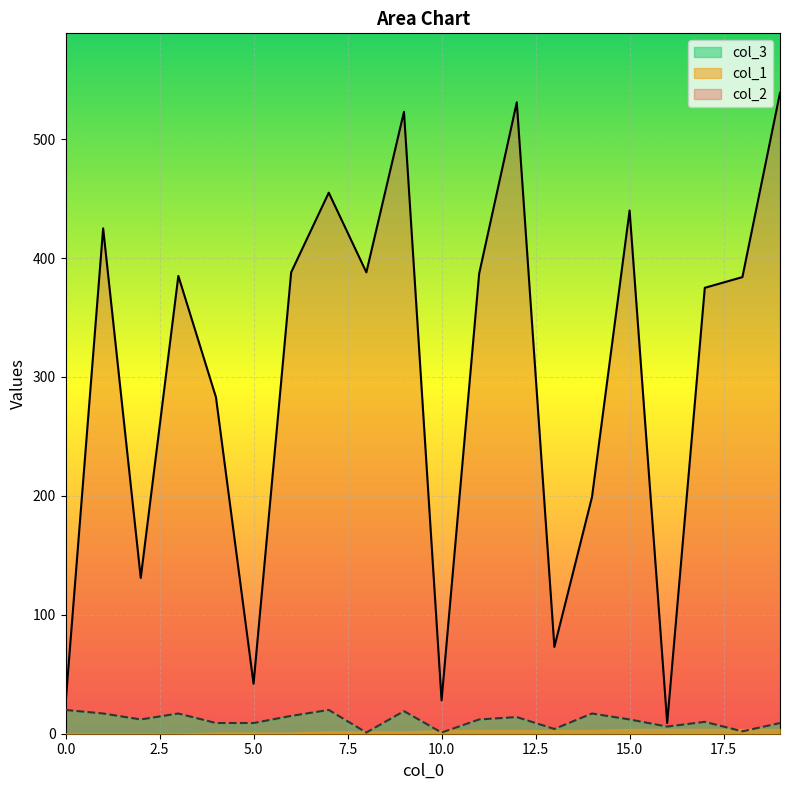

What is the value of the col_2 point at the 16th from the left?

440